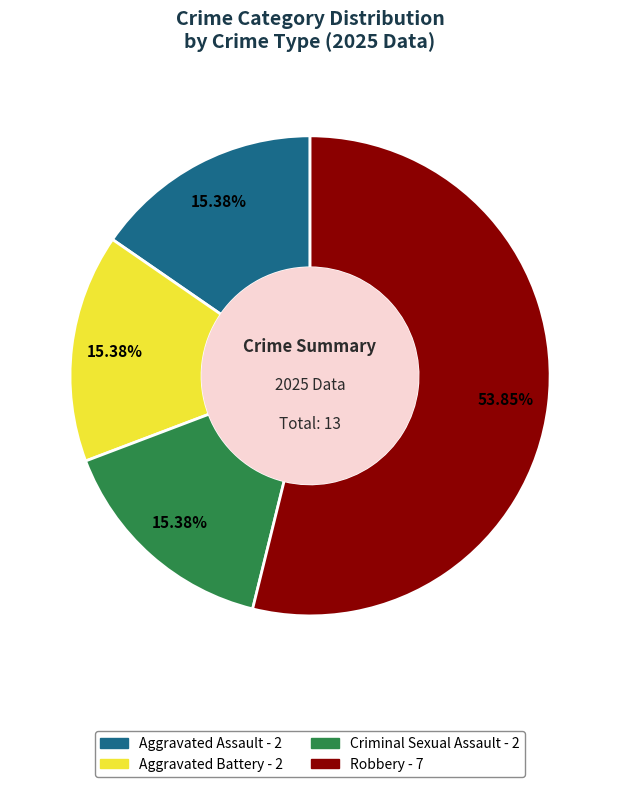

The Robbery slice represents 62% of the pie. True or false?

False